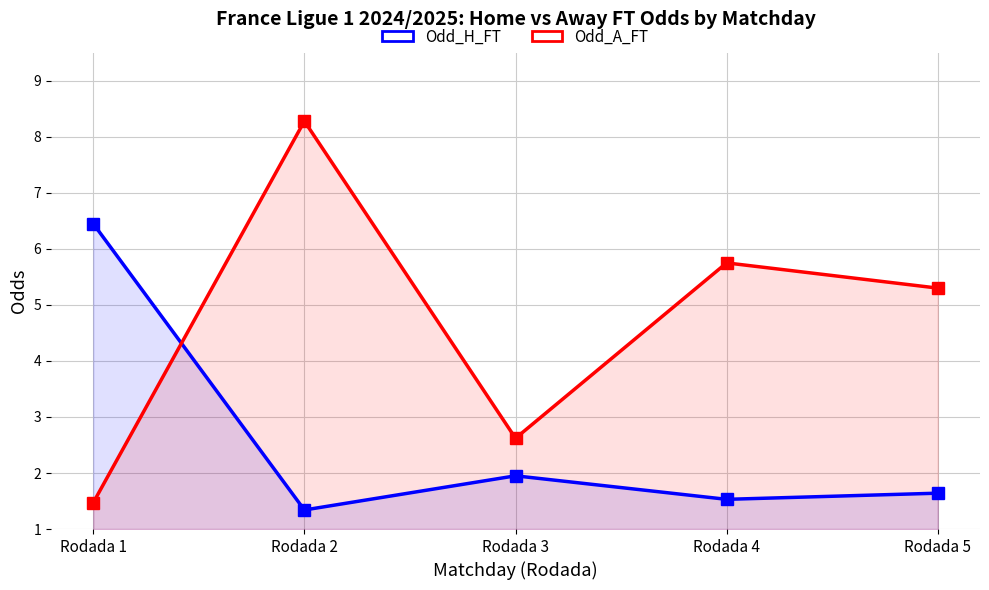

What are all the series names shown in the legend?

Odd_H_FT, Odd_A_FT